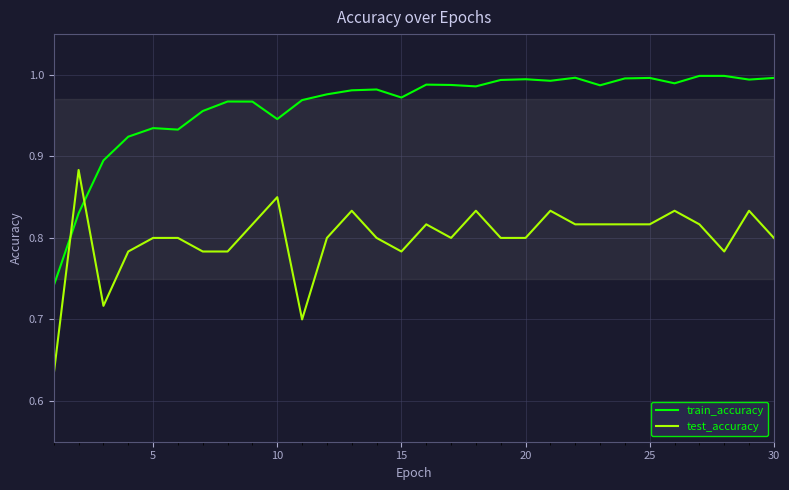

Rank the series by their maximum value, from lowest to highest.

test_accuracy, train_accuracy